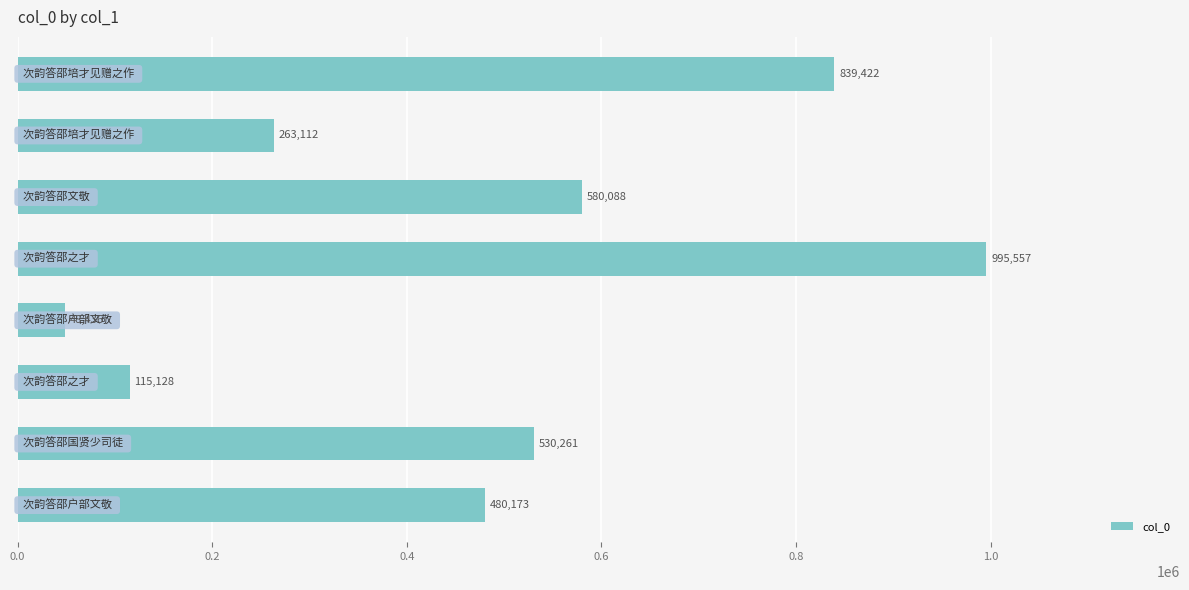

What is the maximum value shown in the chart?

995557